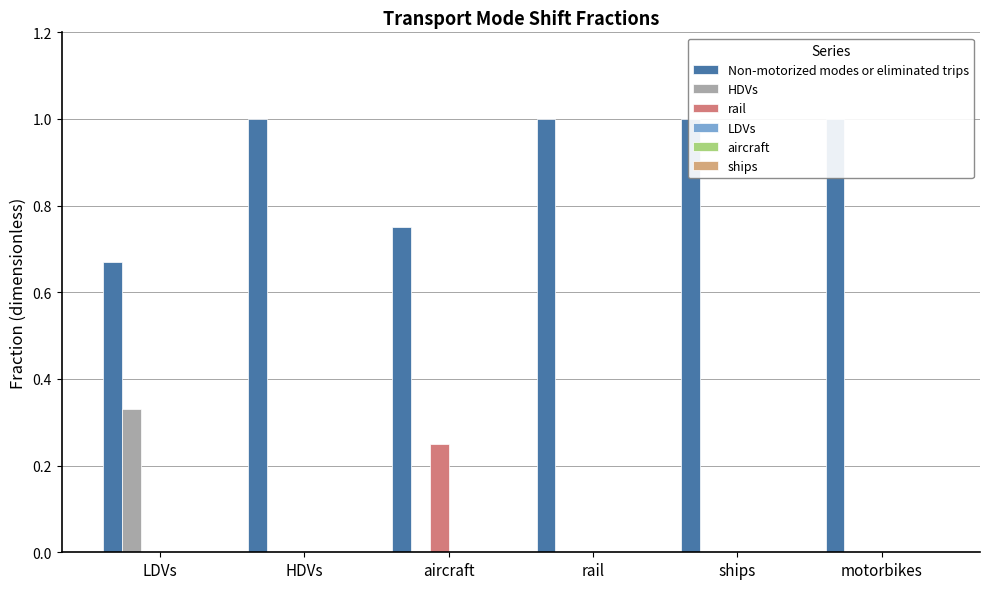

At which label is rail closest to 0?

LDVs